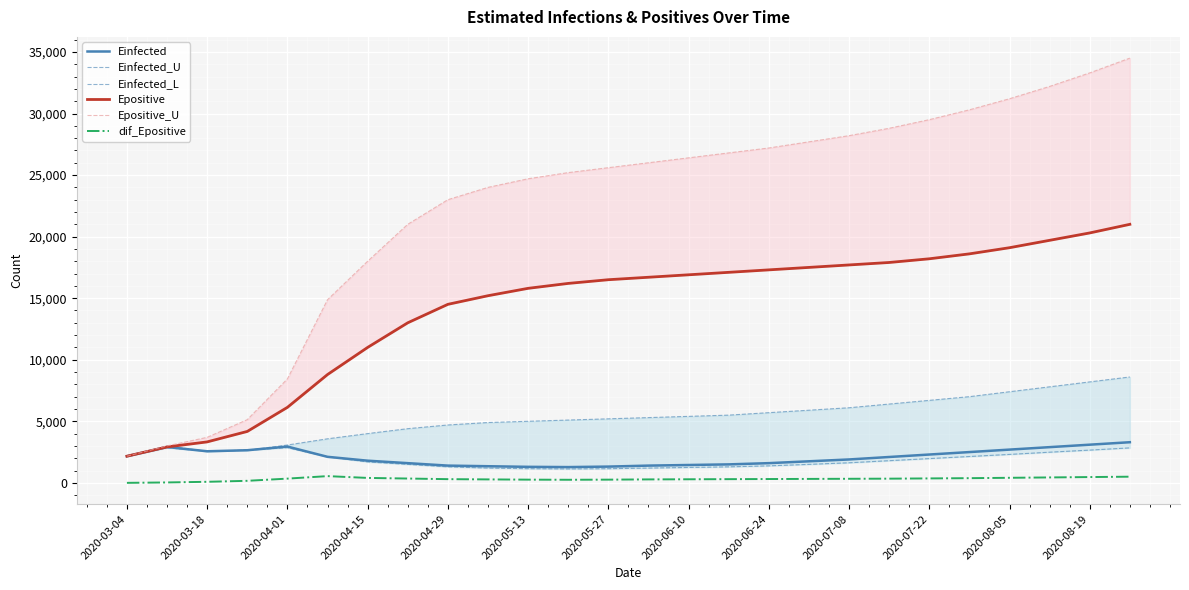

What is the lowest value of the Einfected series?

1280.0